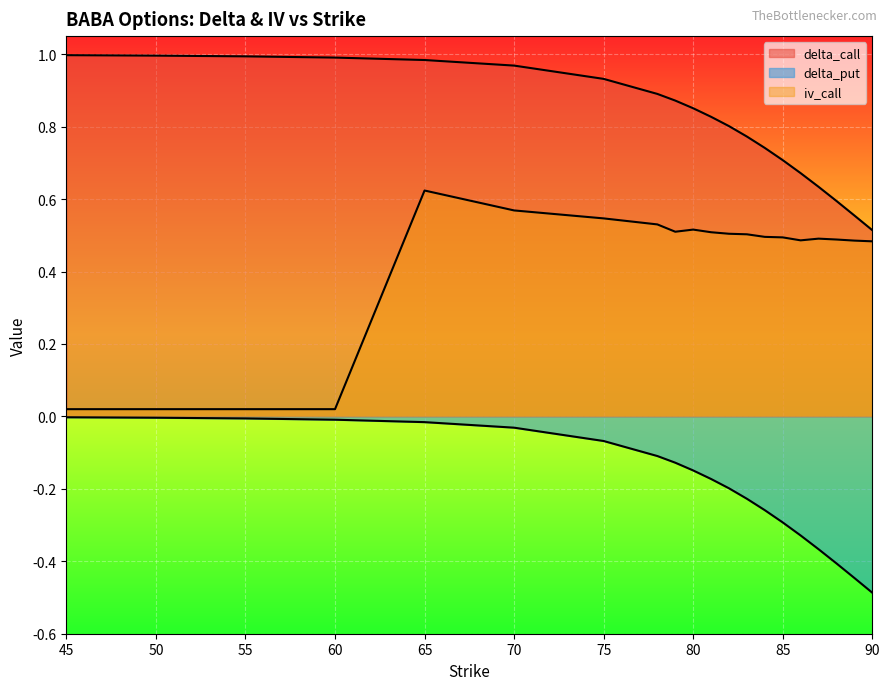

True or false: delta_put has more than 0 interior local peaks.

False